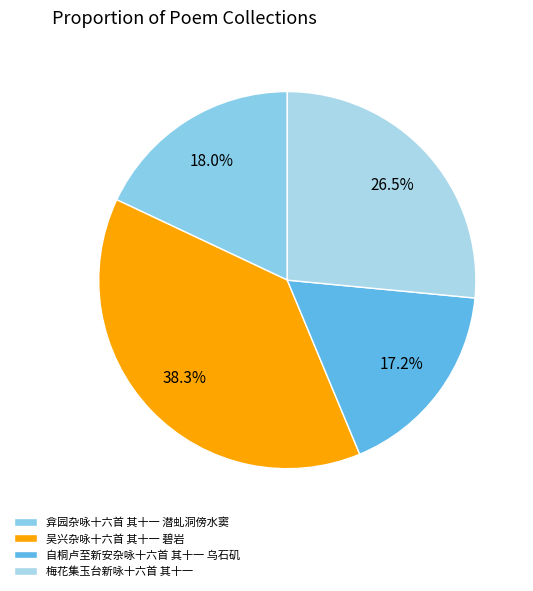

Is it true that 梅花集玉台新咏十六首 其十一 is 40% of the pie?

False